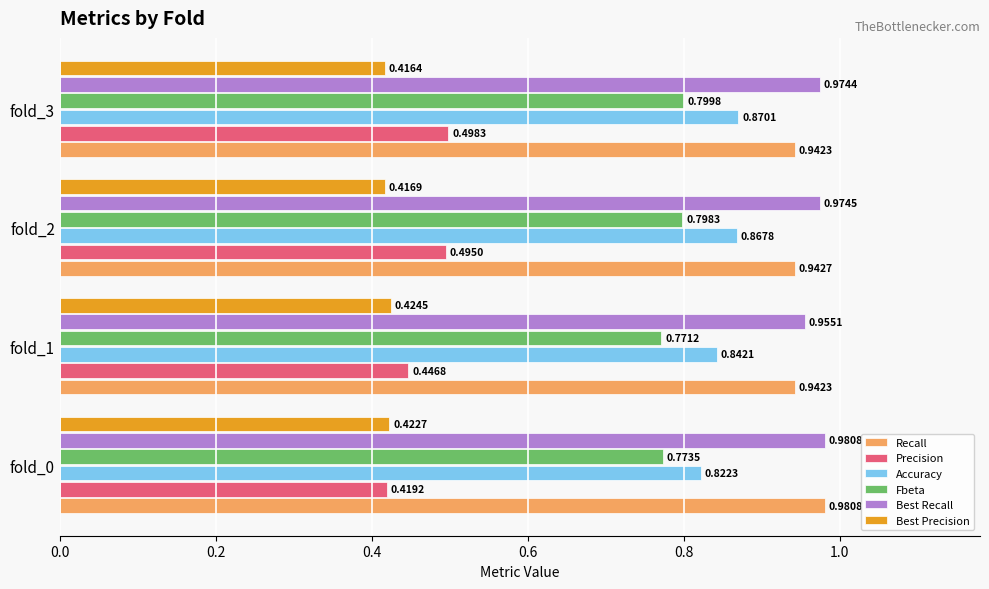

Which series has the widest spread of values?

Precision